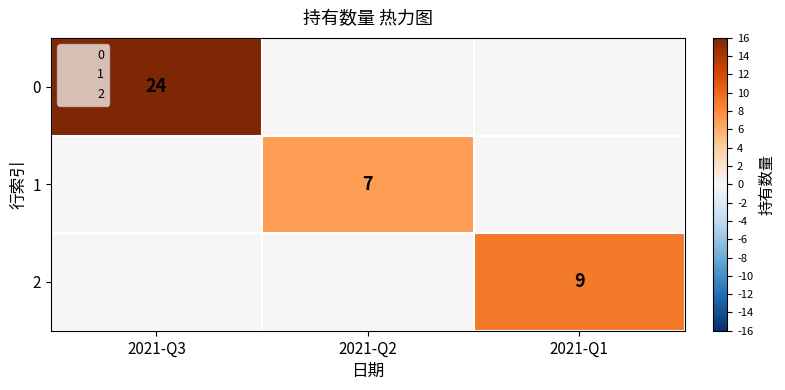

Rank the series at 2021-Q1 from highest to lowest value.

2, 0, 1